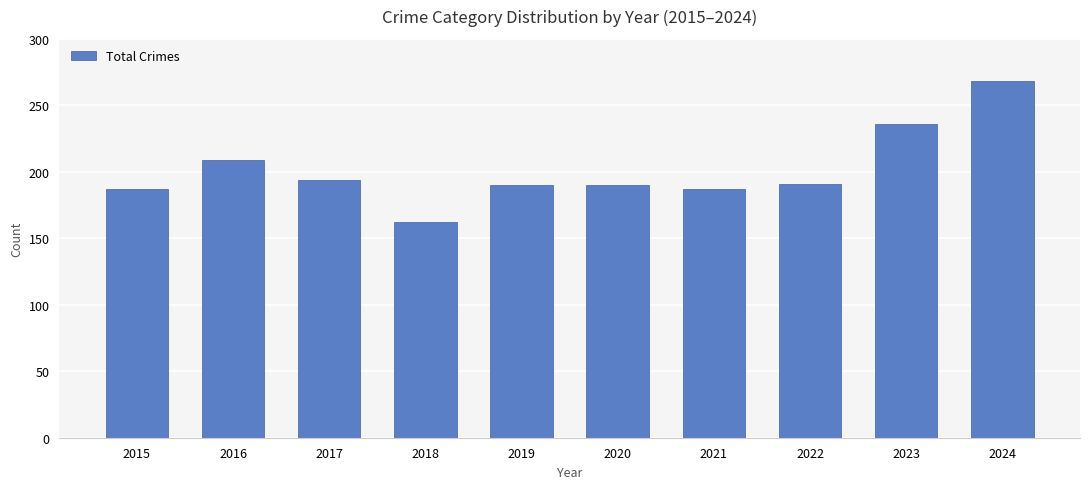

What is the difference between the values at 2019 and 2018?

28